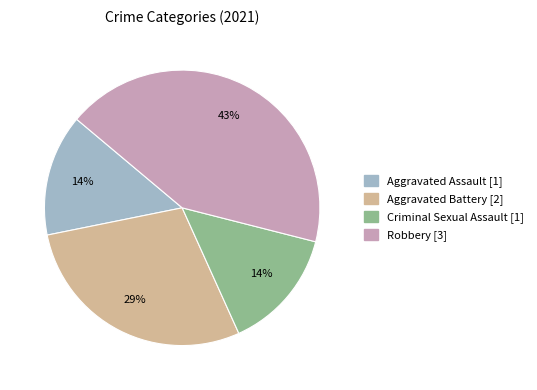

Do Aggravated Battery and Robbery together represent more than half of the pie?

Yes